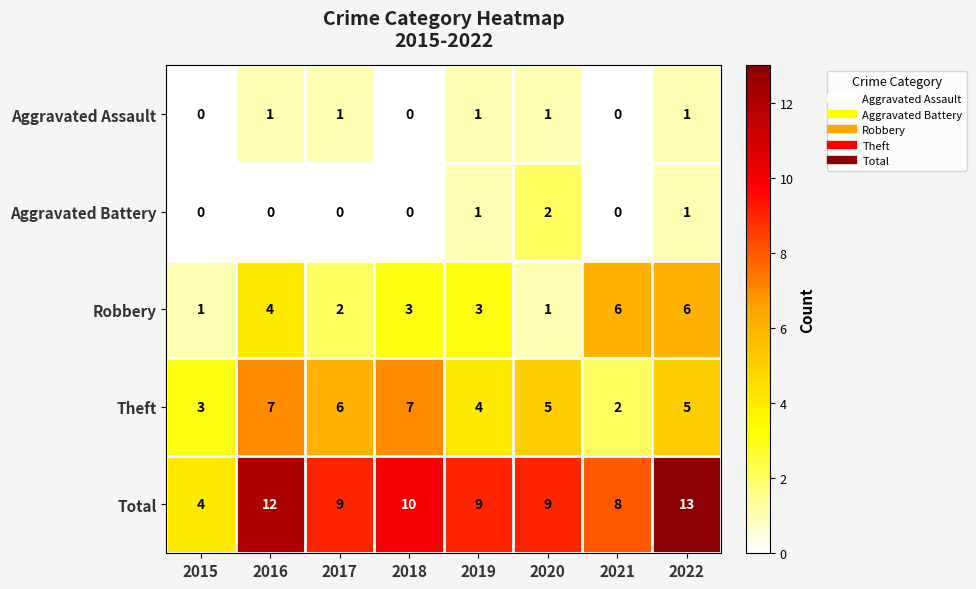

How many values in the Aggravated Assault series are below 1?

3